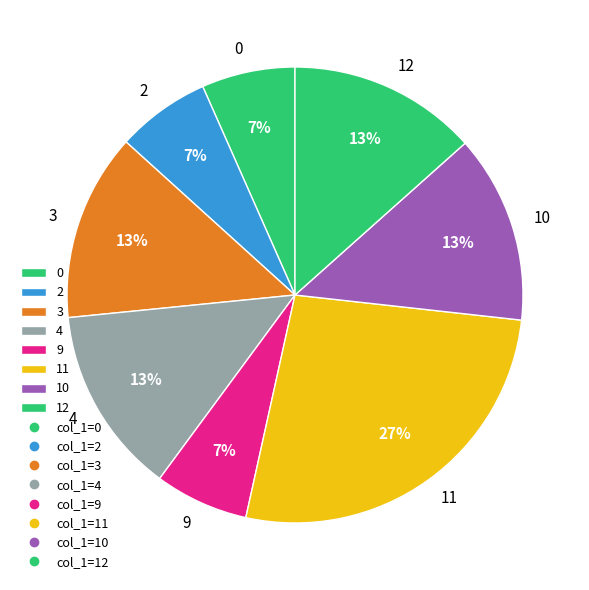

Do 3 and 0 together represent more than half of the pie?

No